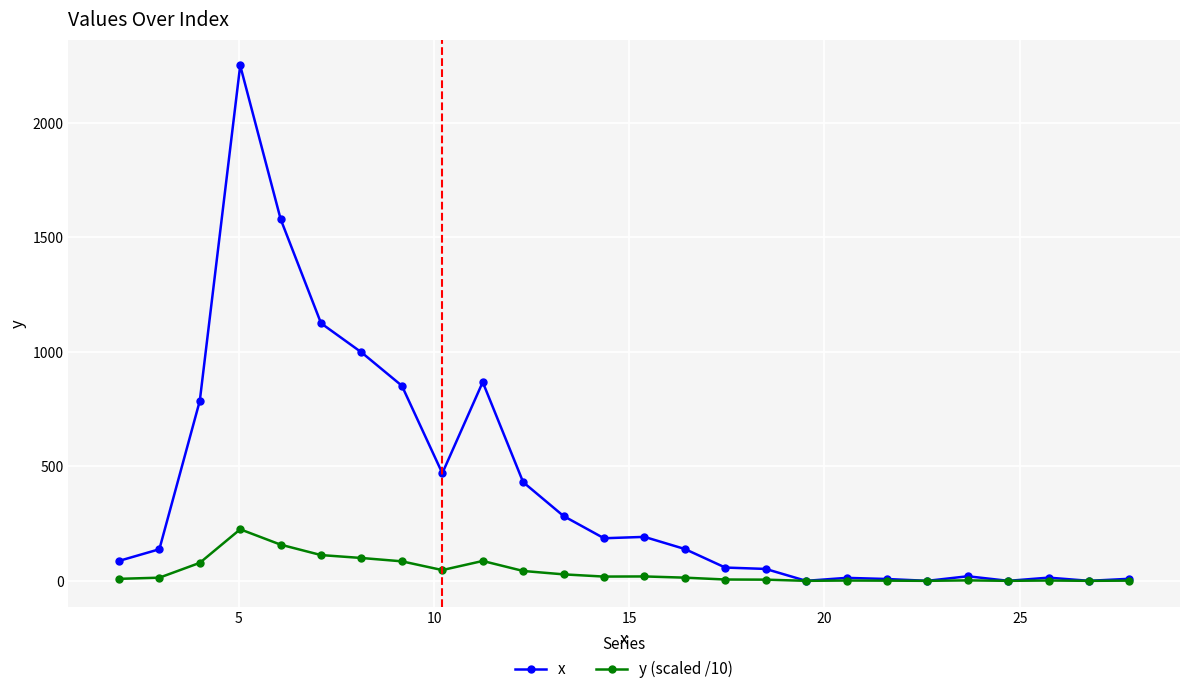

Which series has the widest spread of values?

x